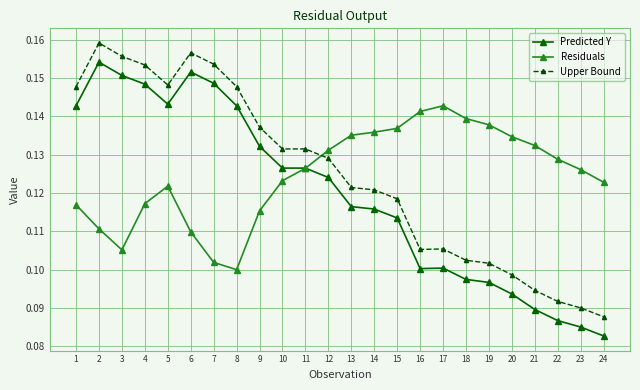

Rank the series at 18 from lowest to highest value.

Predicted Y, Upper Bound, Residuals